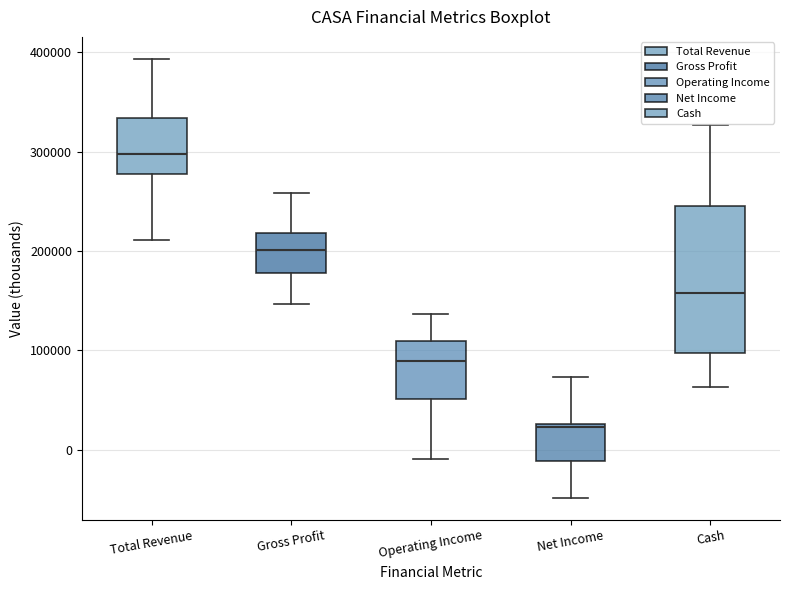

Which box's median line is the highest?

Total Revenue